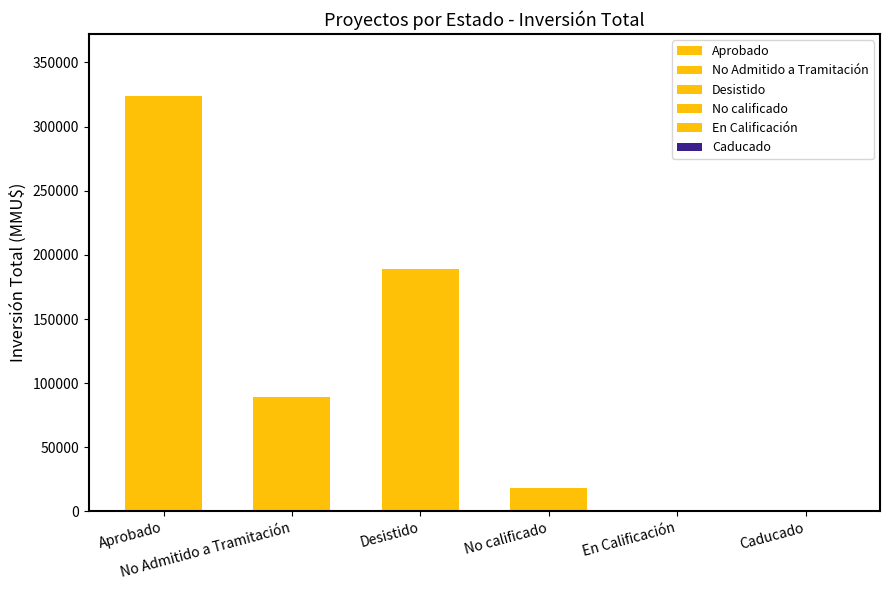

What is the approximate value of Total_Investment at Caducado?

22